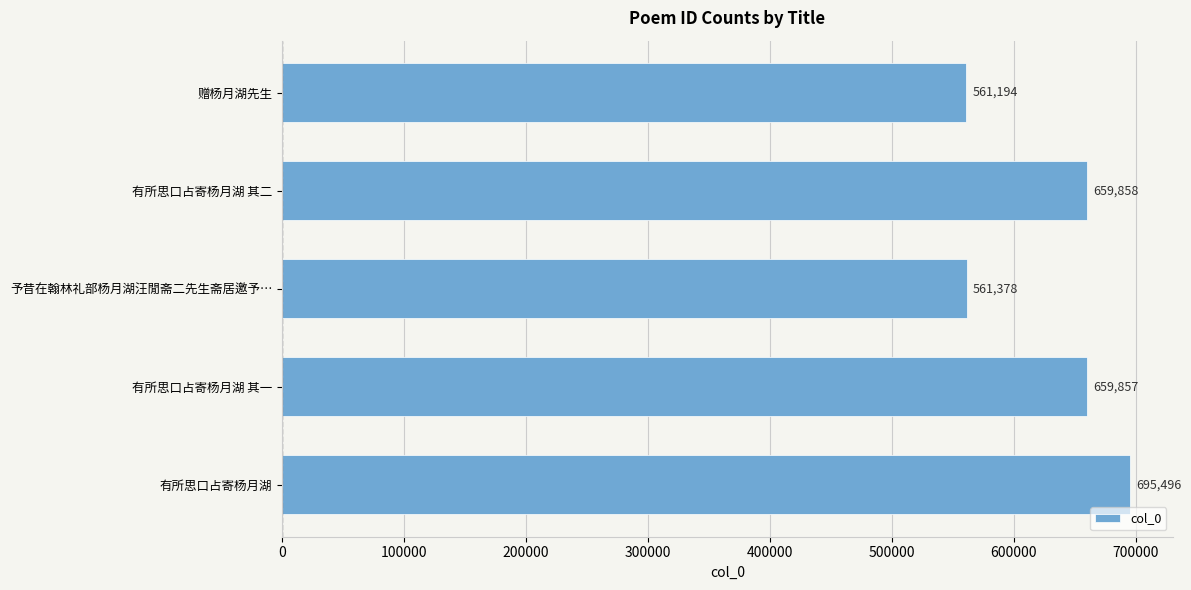

Reading bottom to top, what are all the values shown in this chart?

有所思口占寄杨月湖=695496	有所思口占寄杨月湖 其一=659857	予昔在翰林礼部杨月湖汪閒斋二先生斋居邀予…=561378	有所思口占寄杨月湖 其二=659858	赠杨月湖先生=561194